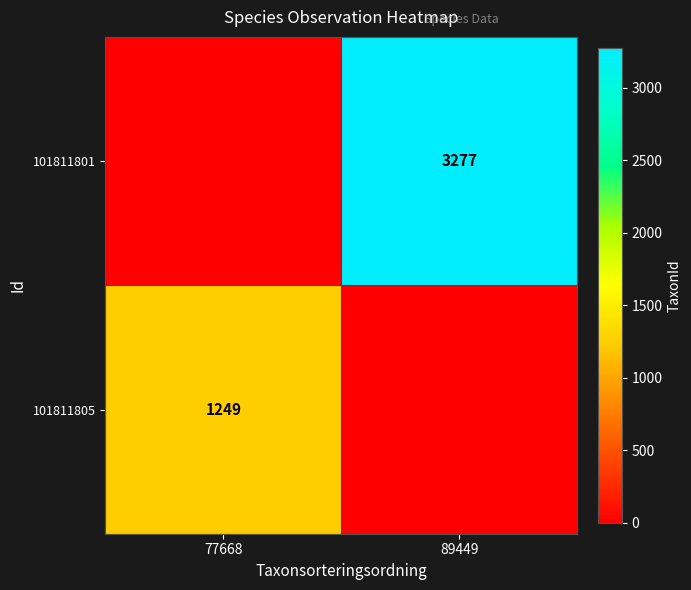

Is it true that 101811801 equals 5056 at 89449?

False